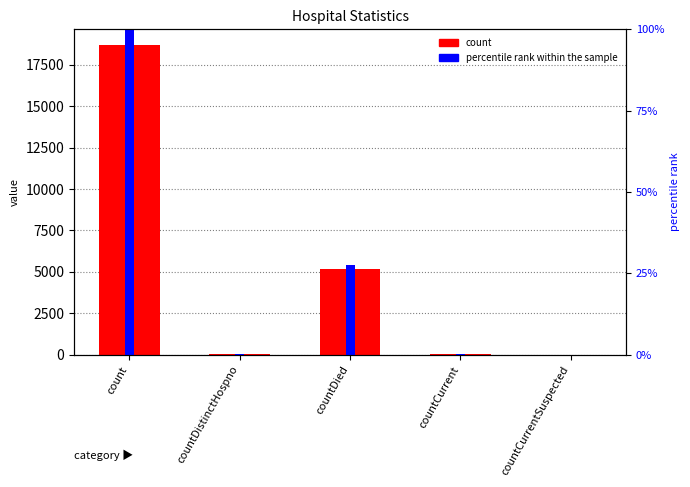

What is the average value of the count series?

4793.6